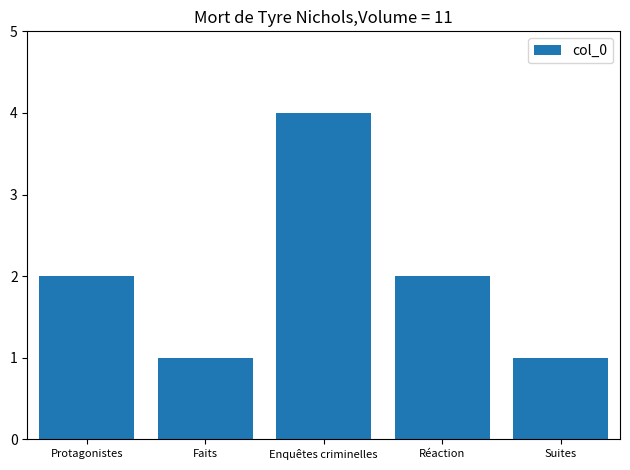

How many data points does each series have?

5